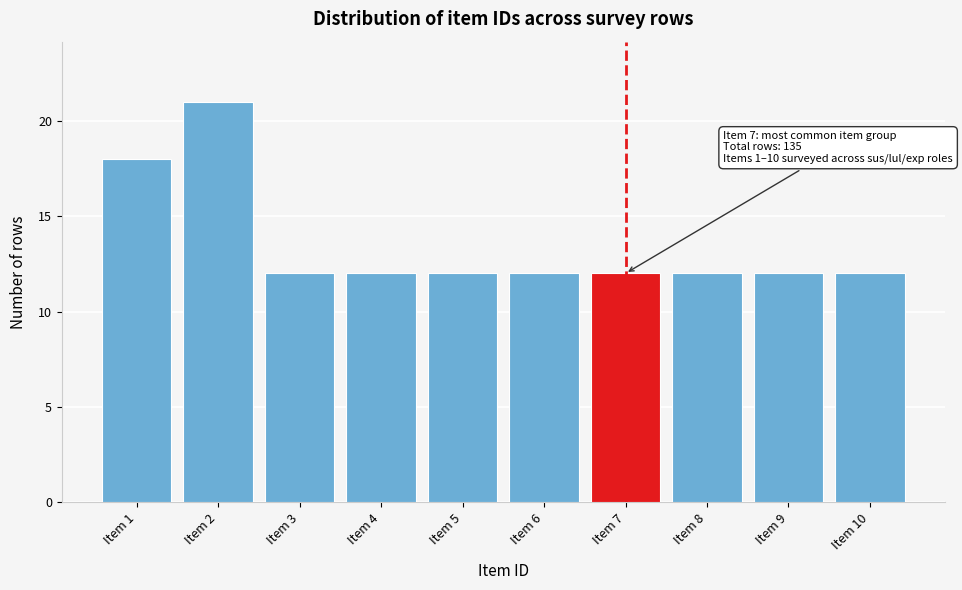

Reading left to right, transcribe all the data shown in this chart.

18	21	12	12	12	12	12	12	12	12